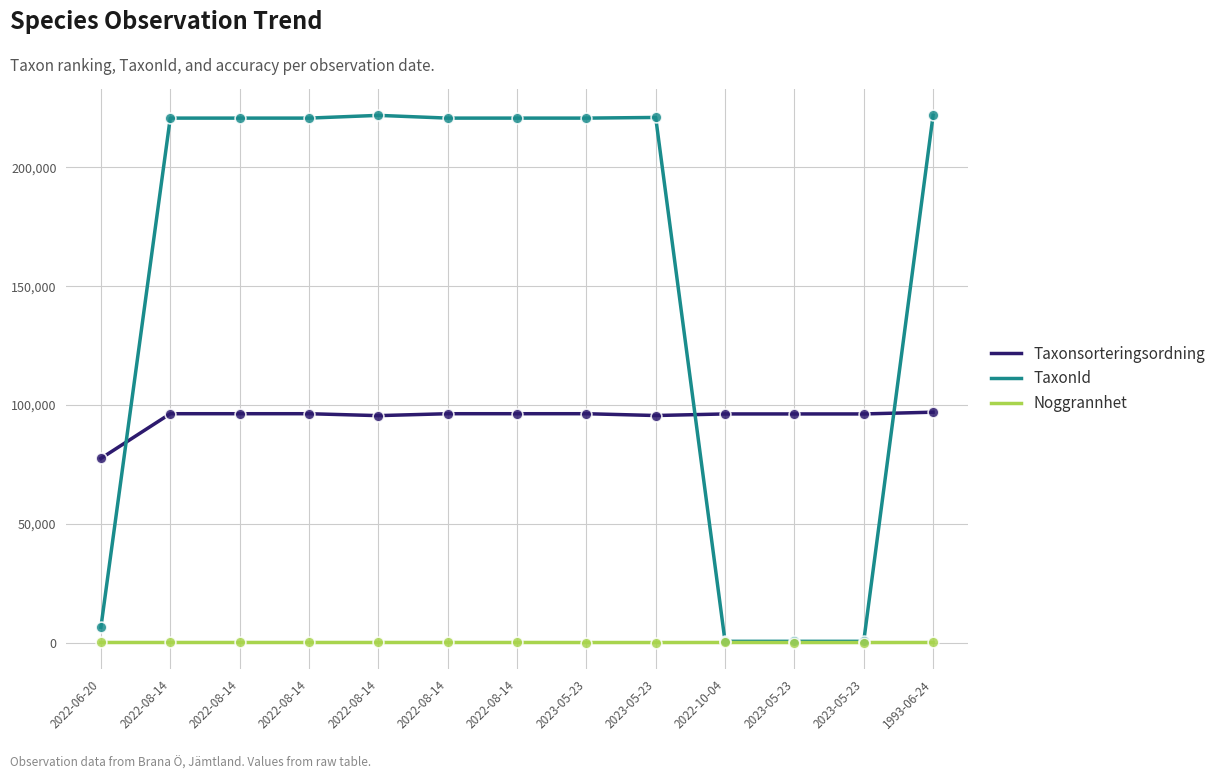

How many lines are shown in the chart?

3